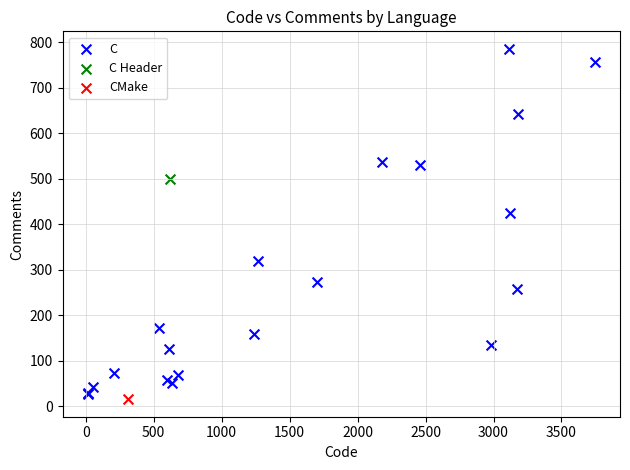

What are all the series names shown in the legend?

C, C Header, CMake